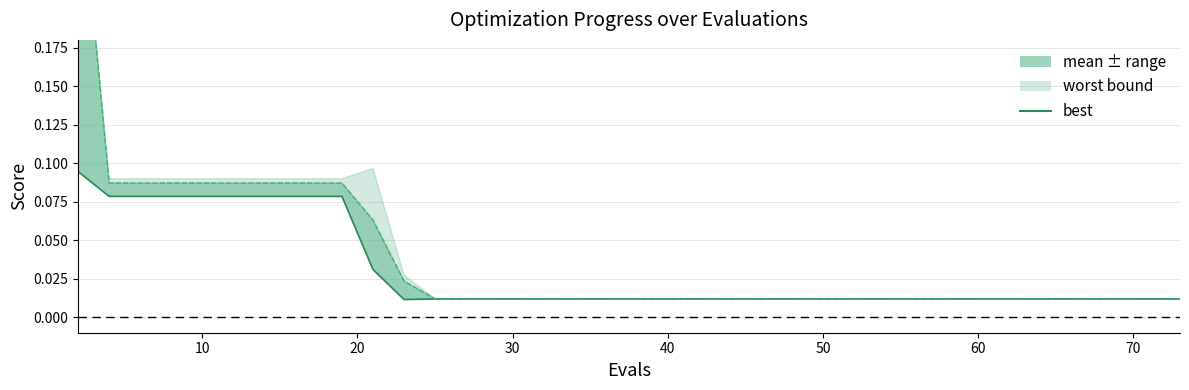

How many lines are shown in the chart?

1